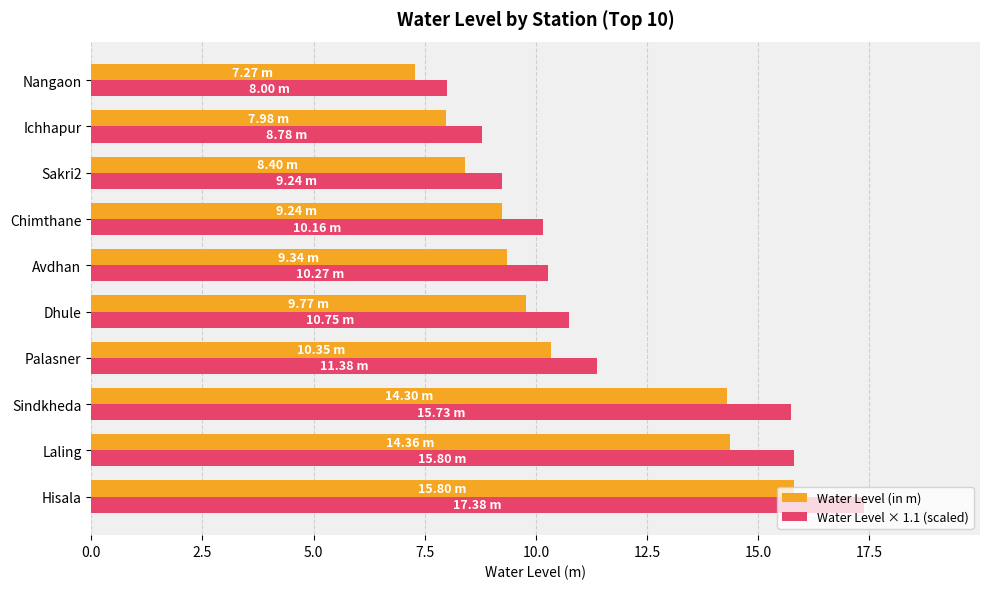

What is the difference between the maximum and minimum values in the Water Level (in m) series?

8.5